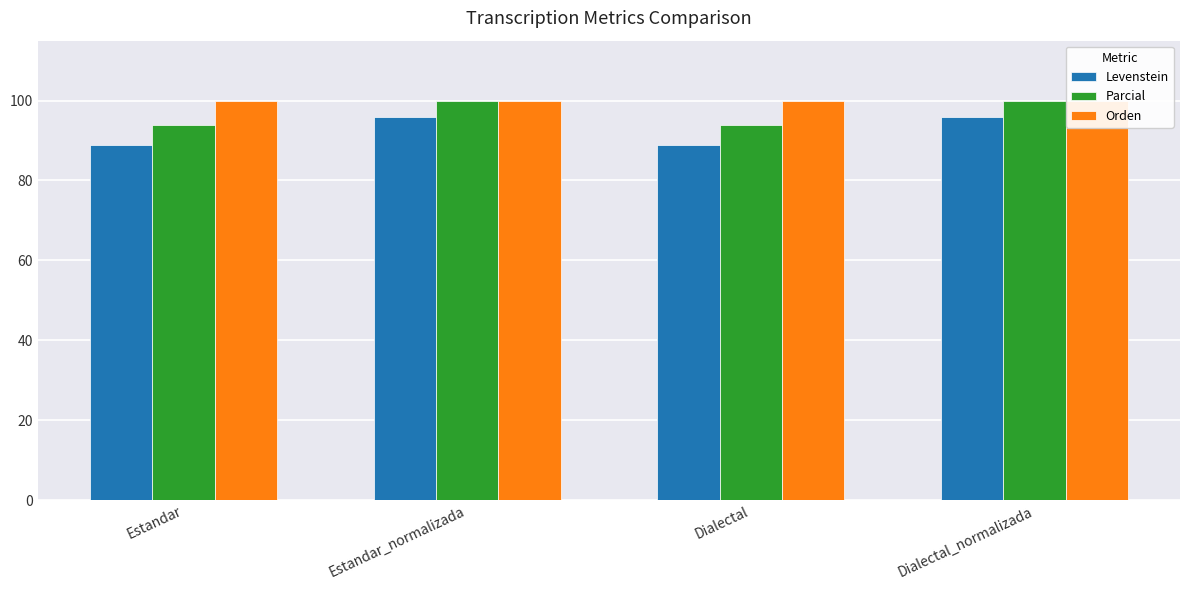

At Estandar_normalizada, list the series in order from largest to smallest.

Parcial, Orden, Levenstein